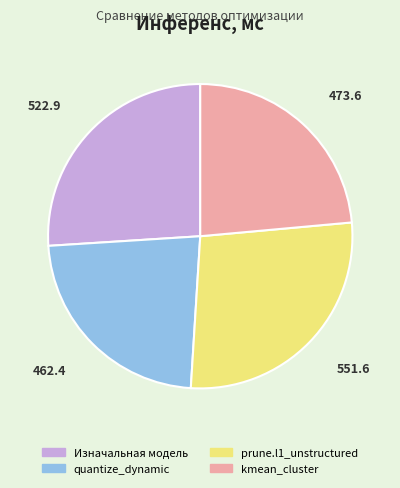

Rank the categories by value from highest to lowest.

prune.l1_unstructured, Изначальная модель, kmean_cluster, quantize_dynamic